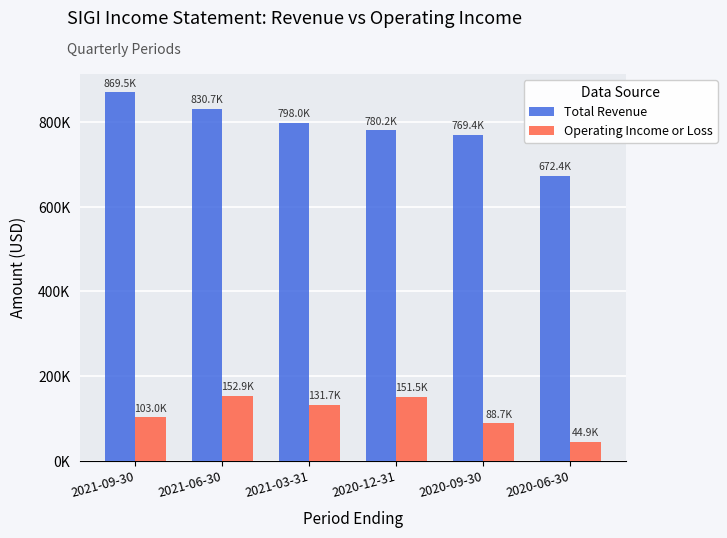

Which series changed the most between 2021-09-30 and 2020-12-31?

Total Revenue